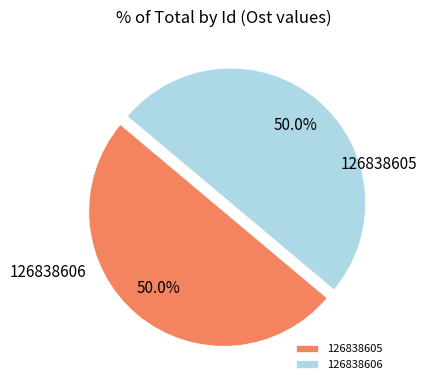

What percentage is the 126838605 slice, to the nearest percent?

50%